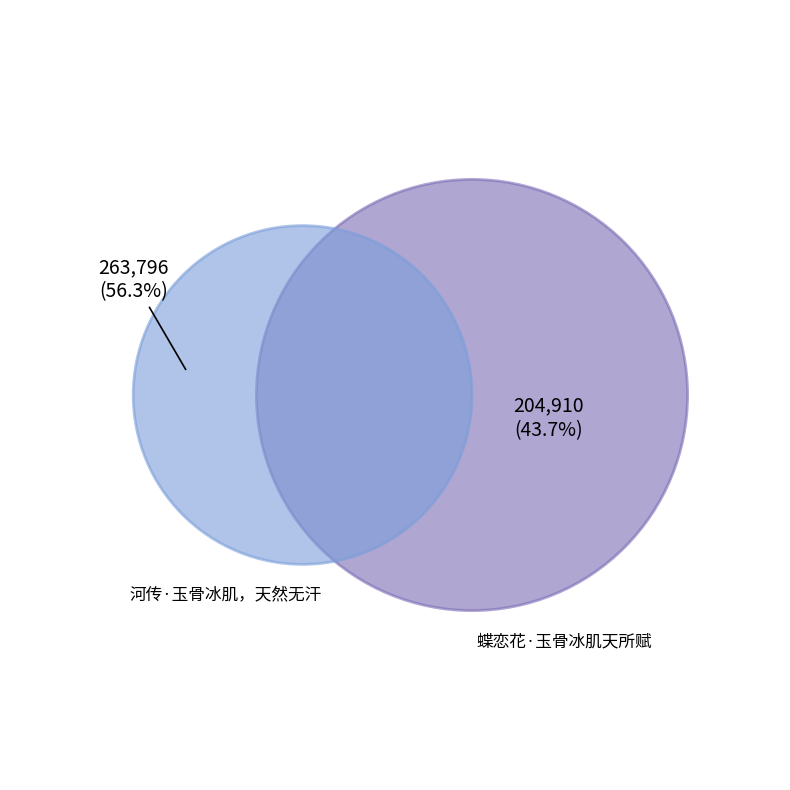

Count the number of slices in the pie.

2